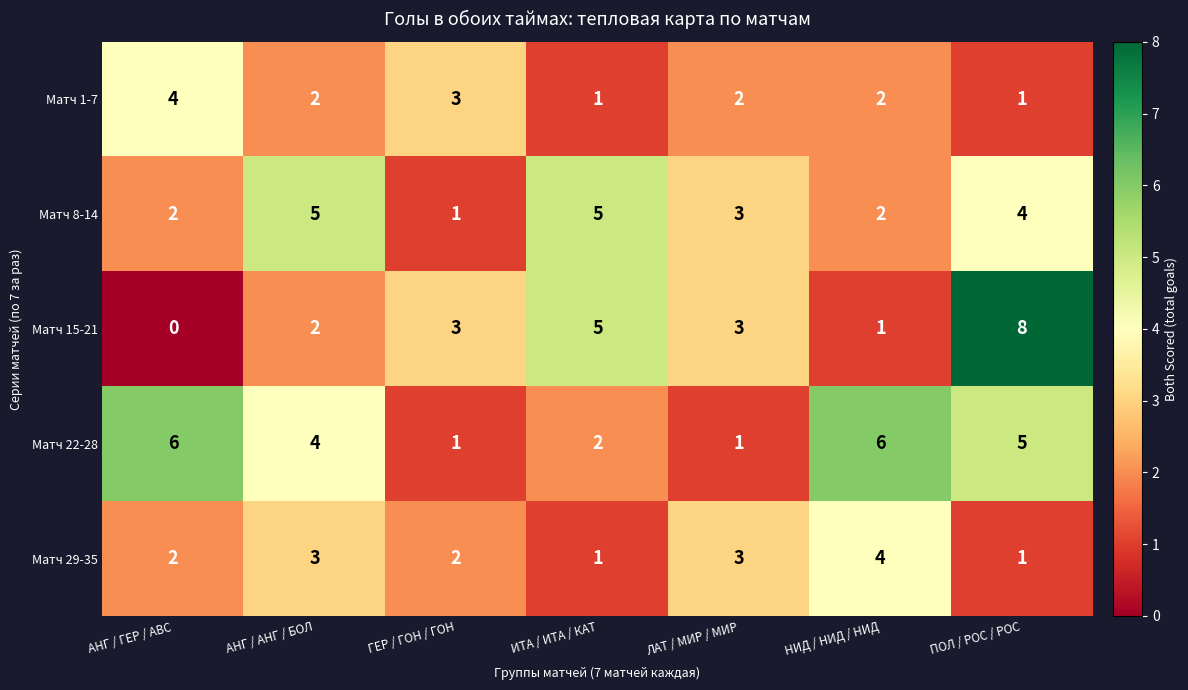

How many data points does each series have?

7